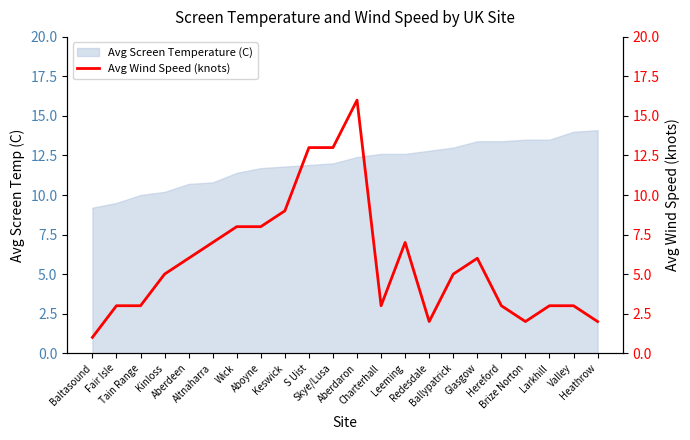

At which label is the value closest to 8?

Wick